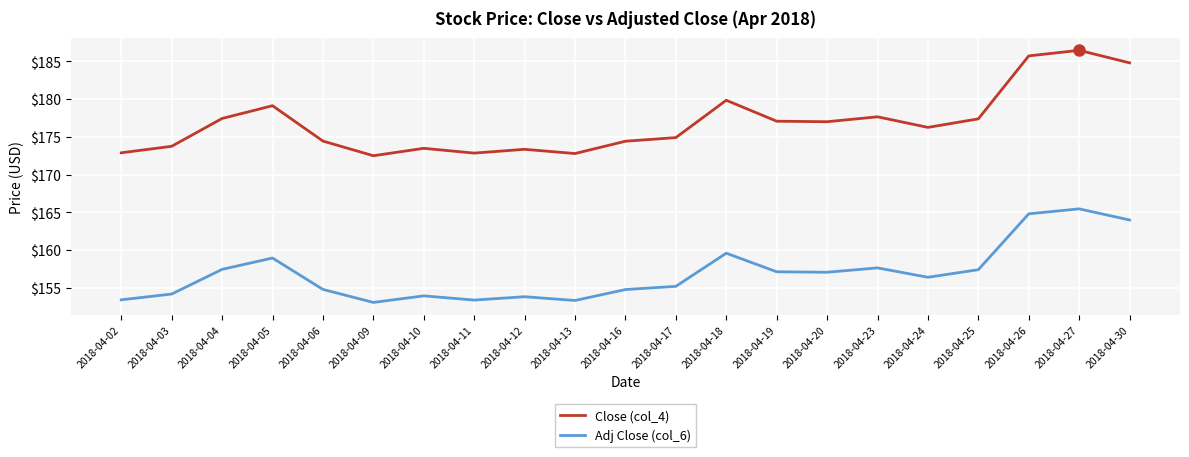

True or false: Adj Close (col_6) has more than 0 points higher than both neighbors.

True